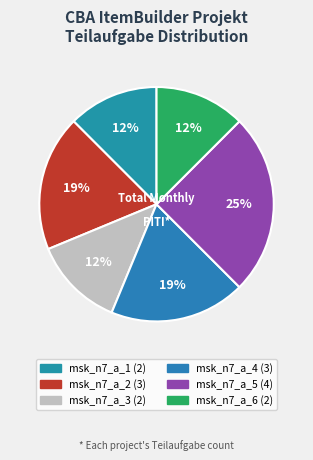

Which slice is the largest?

msk_n7_a_5